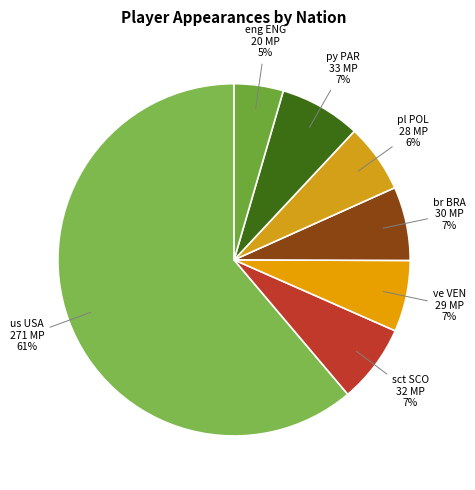

Between br BRA and eng ENG, which is larger?

br BRA